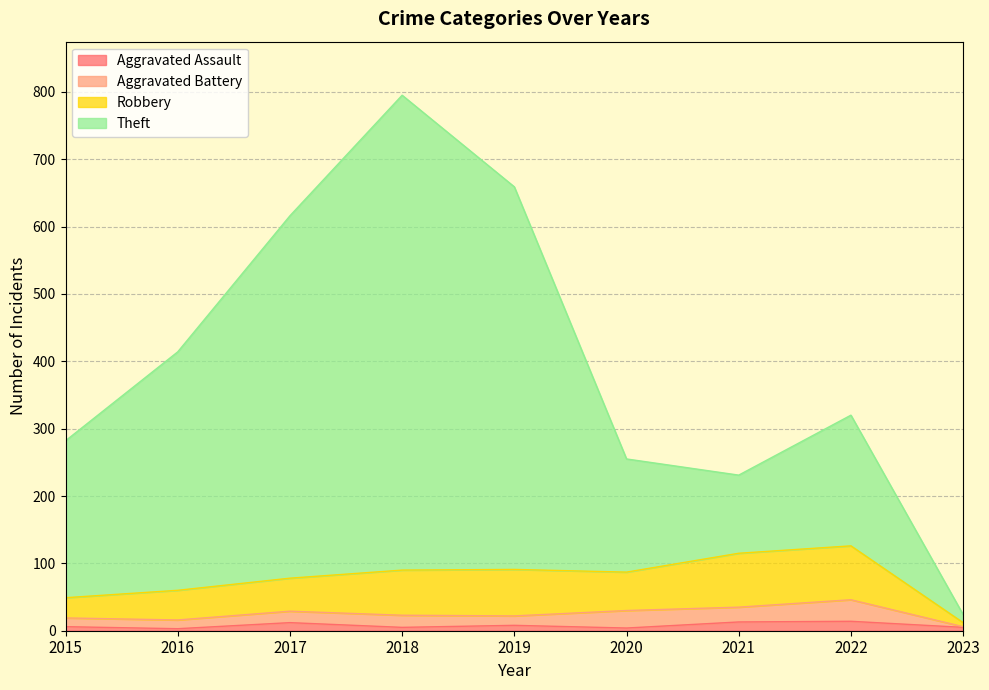

Rank the categories by Aggravated Assault value from highest to lowest.

2022, 2021, 2017, 2019, 2015, 2018, 2023, 2020, 2016